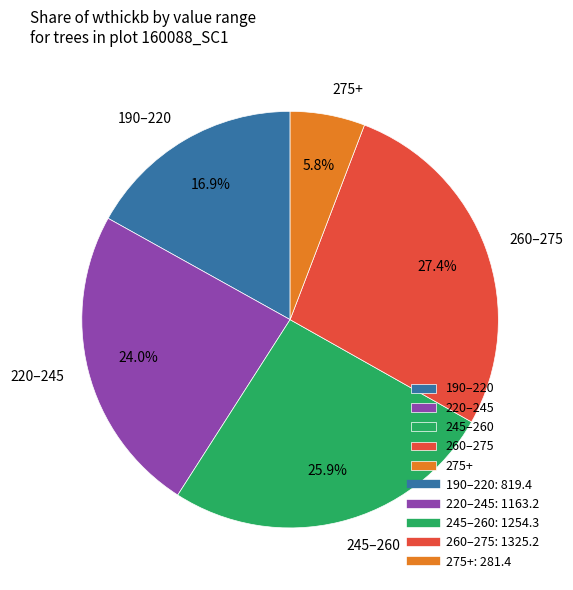

To the nearest percent, what is the difference between the largest and smallest slice percentages?

22%